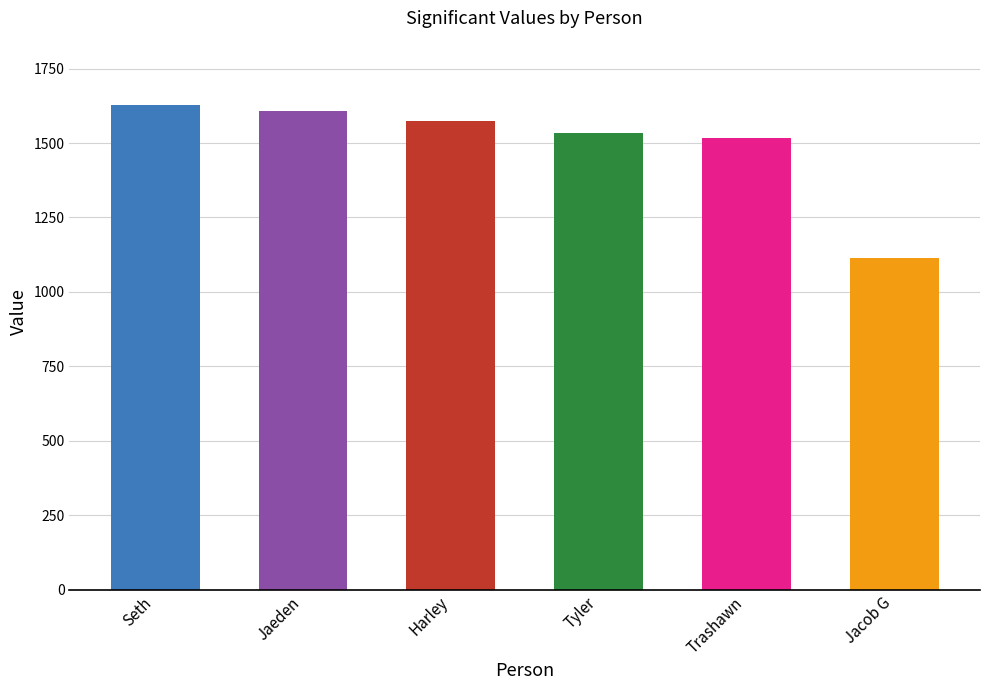

What is the difference between the second highest and minimum values?

494.4